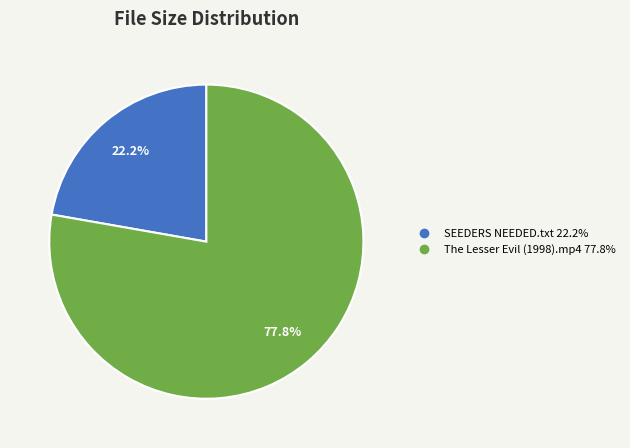

Combined, what portion of the pie is The Lesser Evil (1998).mp4 and SEEDERS NEEDED.txt?

100.0%